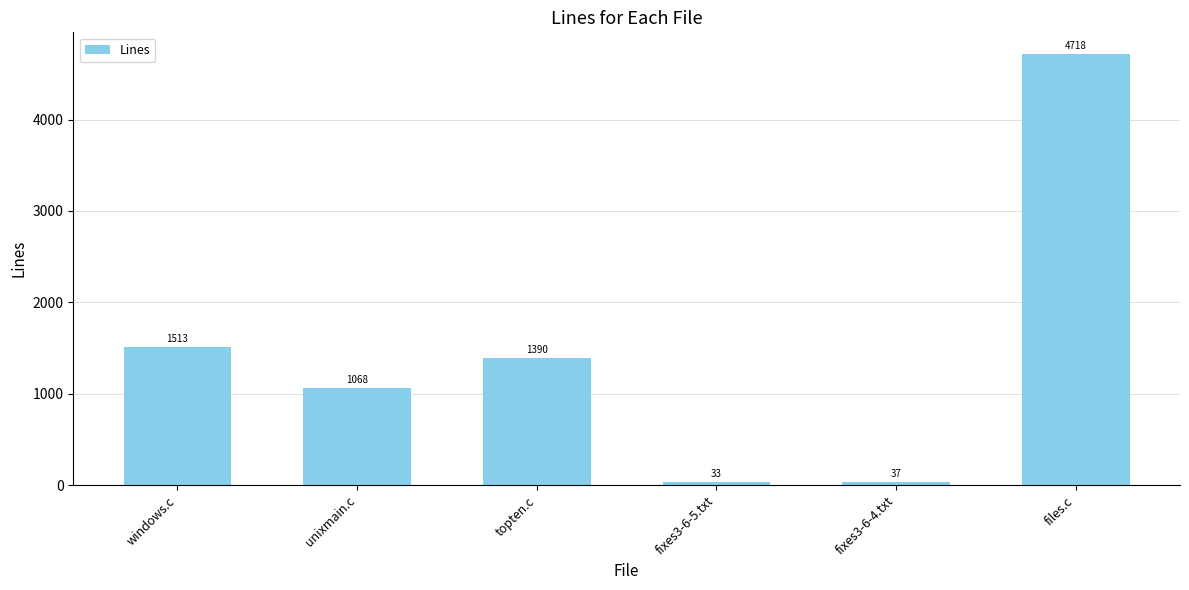

What is the maximum value shown in the chart?

4718